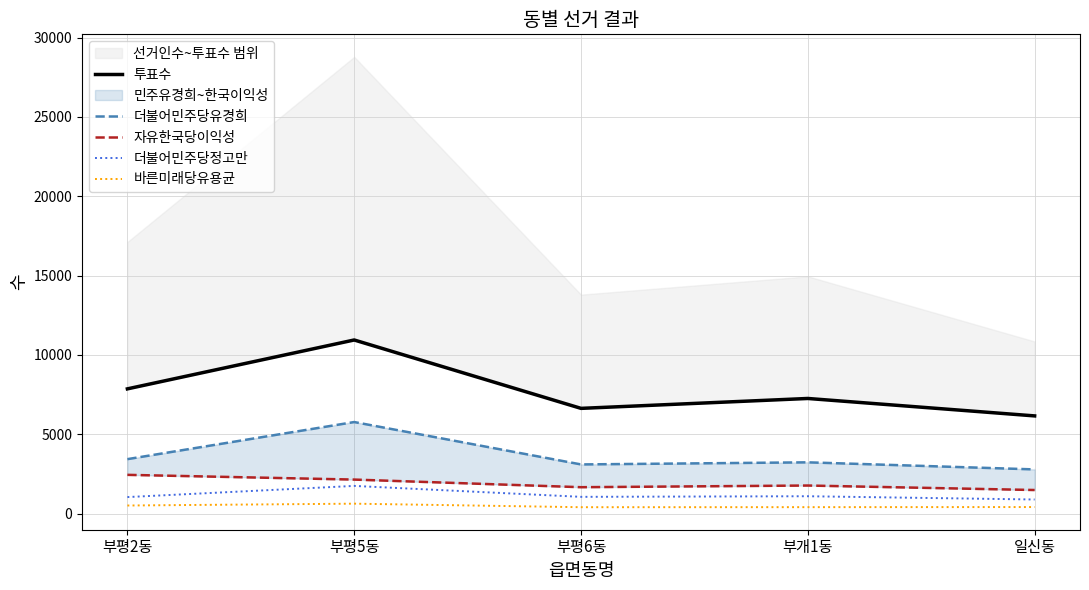

What is the difference between the maximum and second lowest values in the 더불어민주당유경희 series?

2671